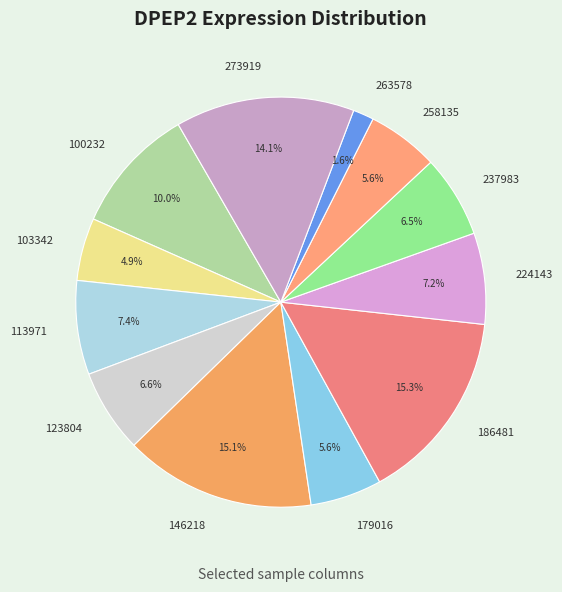

Approximately how many times larger is the value at 263578 compared to 113971?

0.2